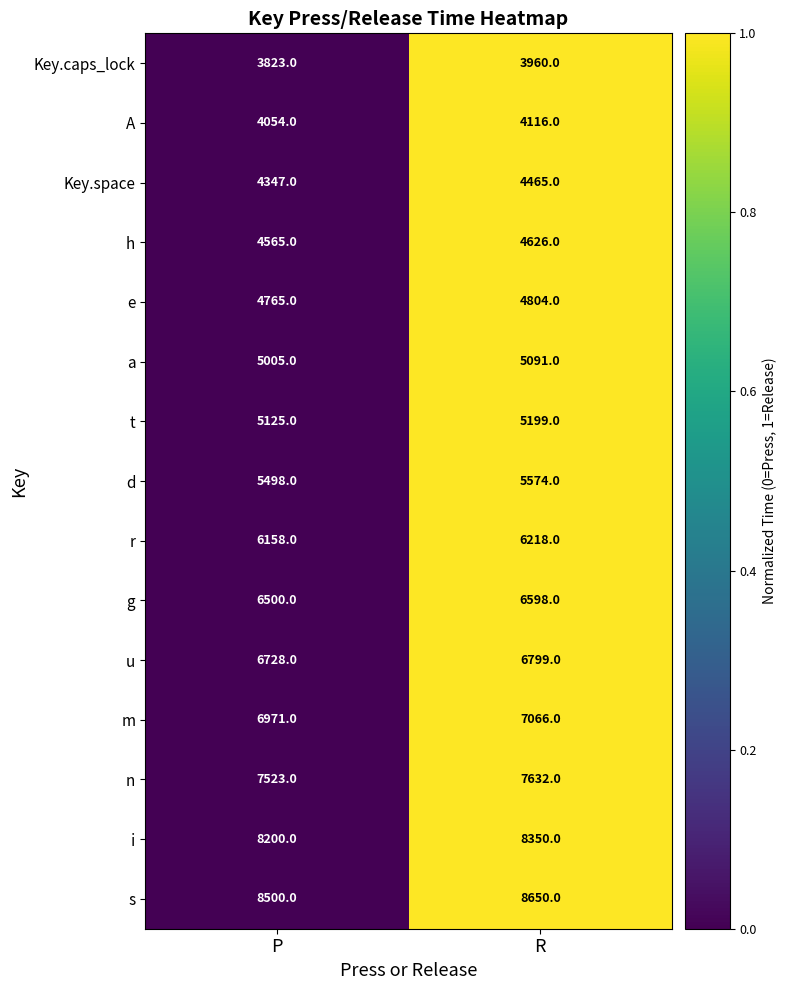

What is the maximum value shown in the chart?

8650